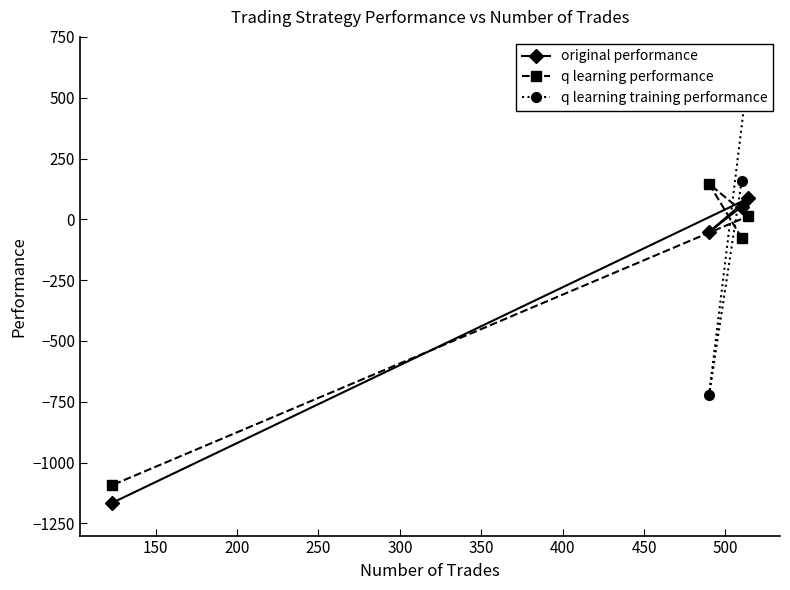

True or false: original performance has a value of 91.5 at 510.

False